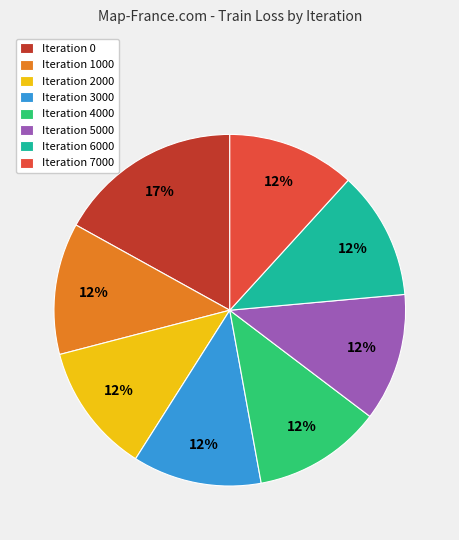

To the nearest percent, what percentage of the pie is Iteration 4000?

12%